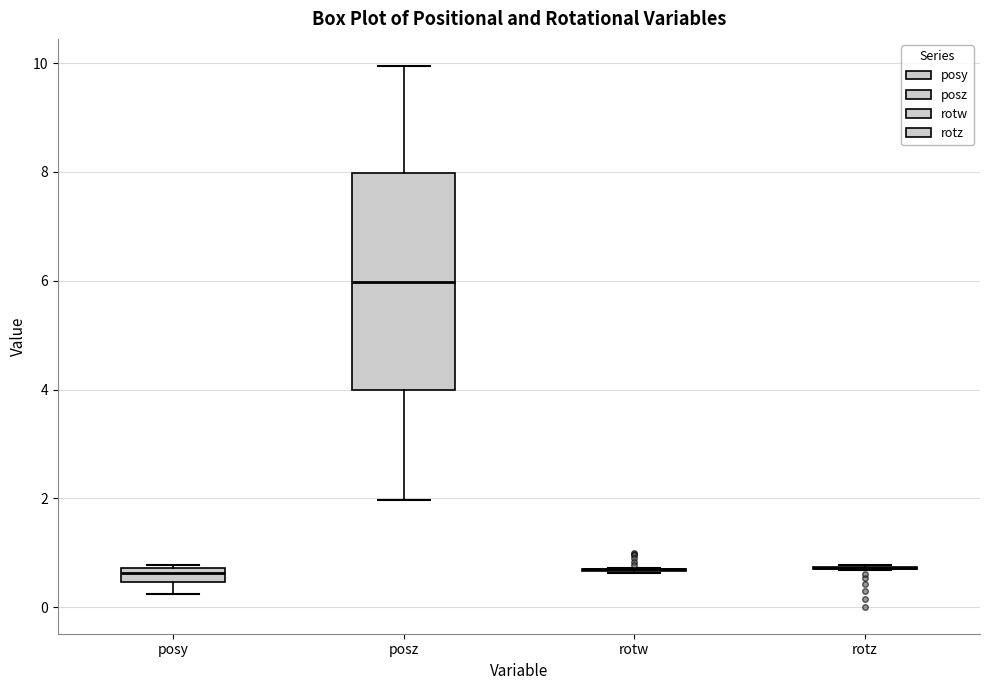

Where is the upper edge of the box for posy on the y-axis? The values are not printed on the chart, so give them approximately, as read against the axis.

0.8